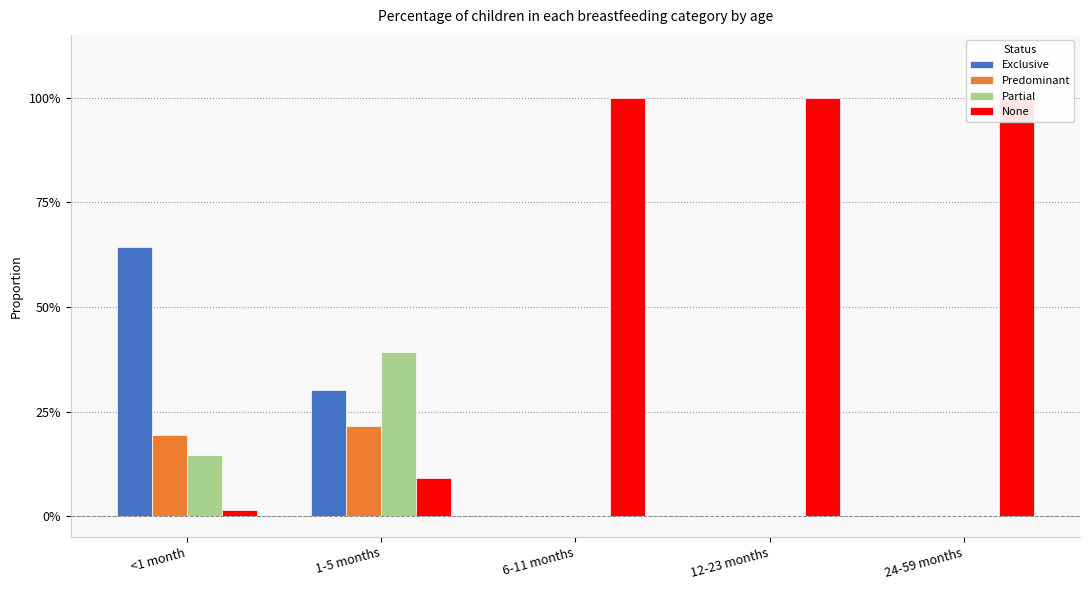

Read the Partial value at <1 month.

0.1